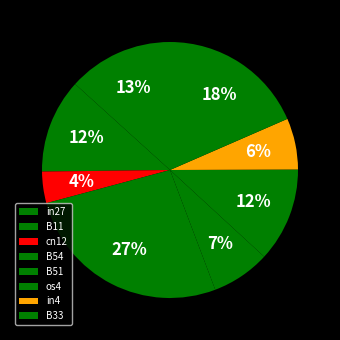

To the nearest percent, what is the combined percentage of in27 and B51?

21%